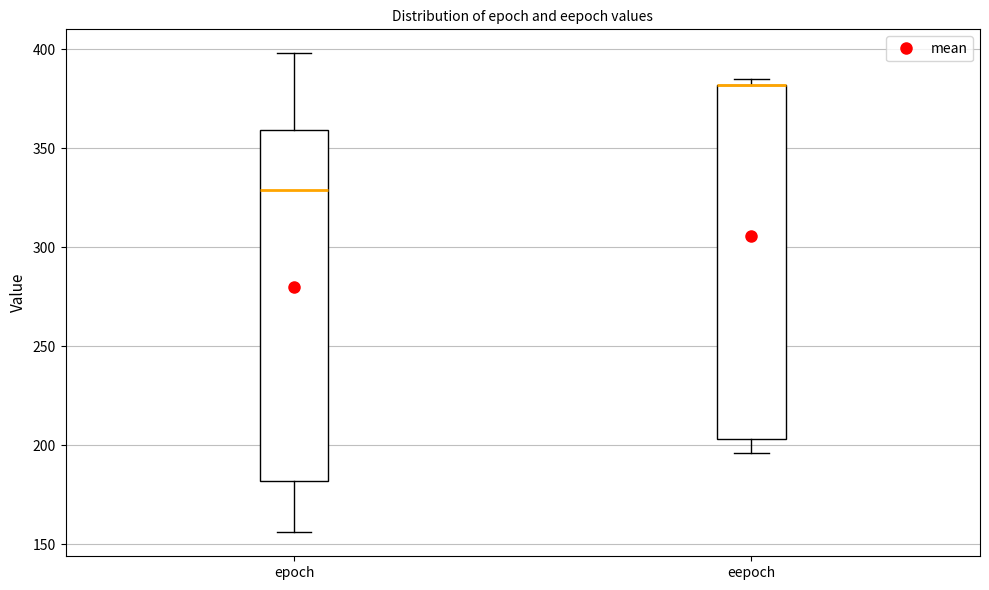

Reading left to right, read every box against the y-axis: the position of its median line, the range the box covers, and the ends of its whiskers. The values are not printed on the chart, so give them approximately, as read against the axis.

epoch: median 330, box 180 to 360, whiskers 155 to 400
eepoch: median 380 (drawn on the box's upper edge), box 205 to 380, whiskers 195 to 385